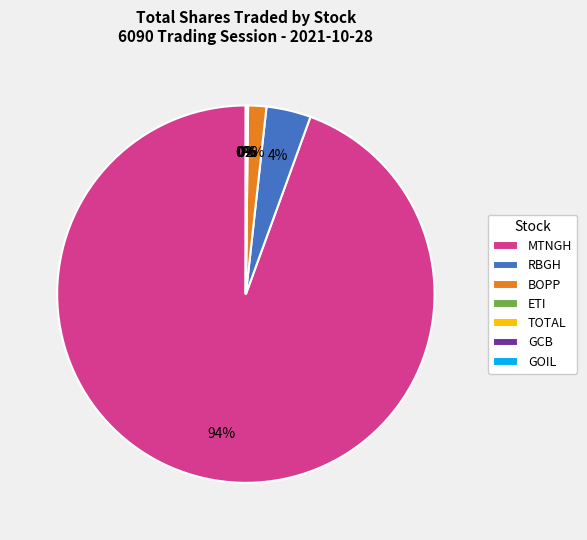

Is it true that MTNGH is 94% of the pie?

True